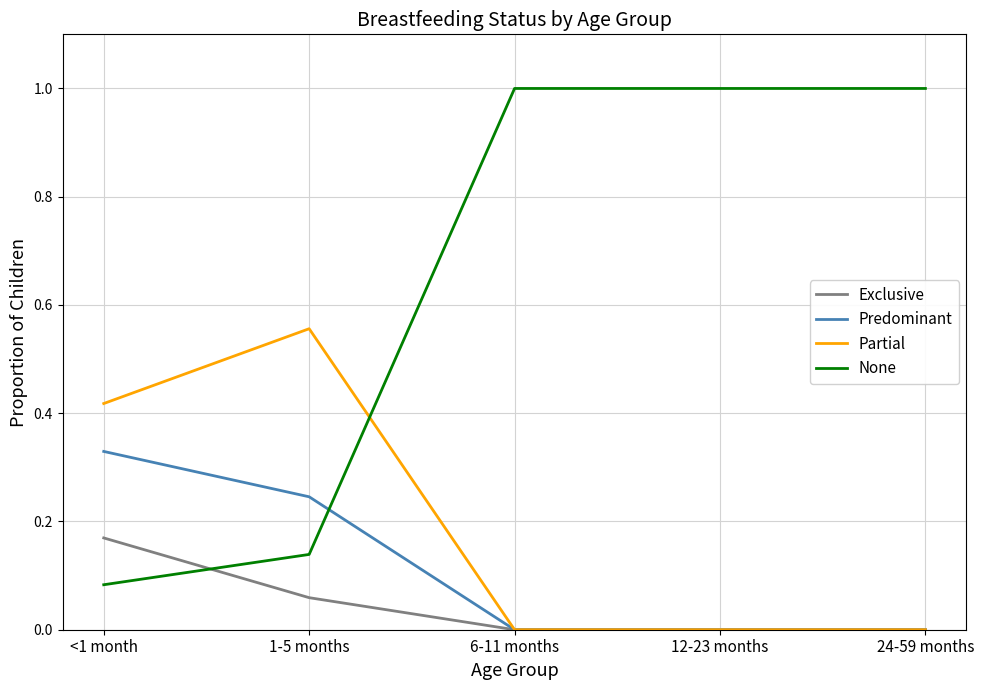

How many intersections are there between None and Predominant?

1